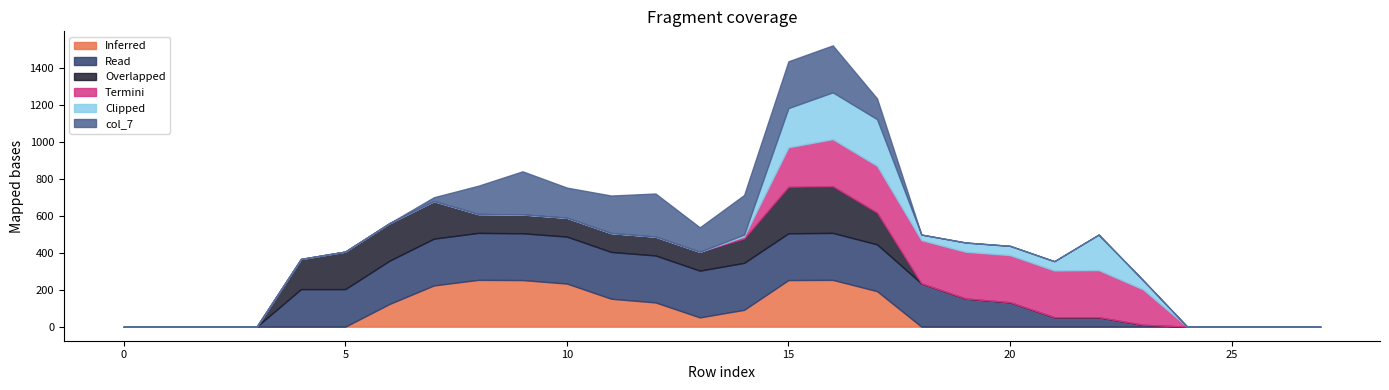

What is the sum of the col_7 values at 7 and 19?

21